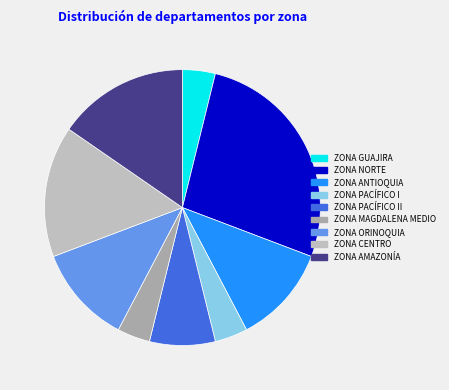

How many segments does this pie chart have?

9